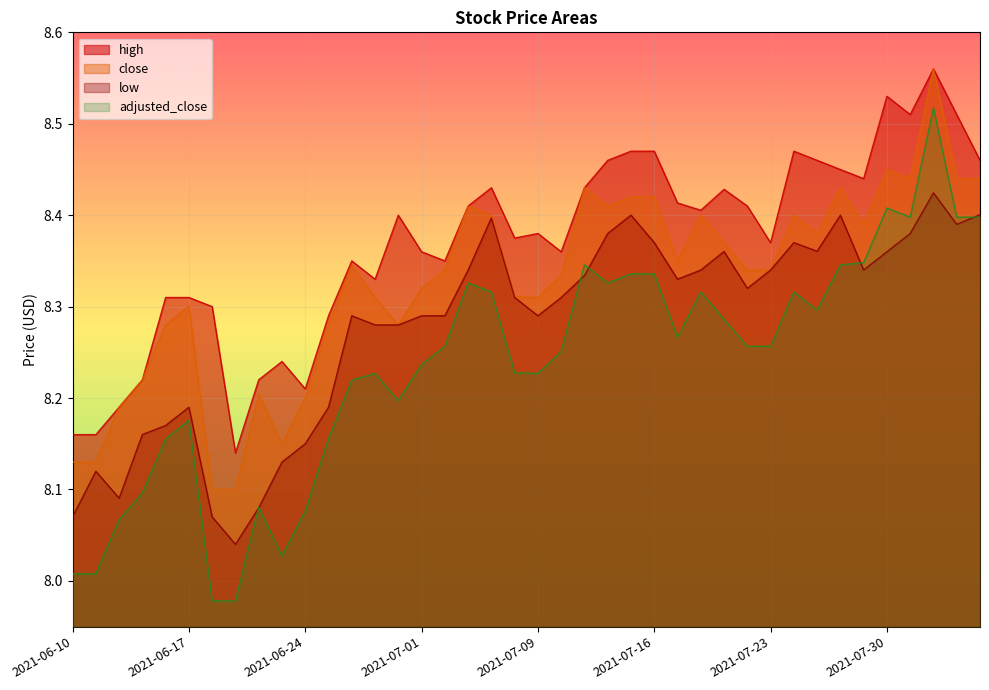

Count the number of data series in this chart.

4